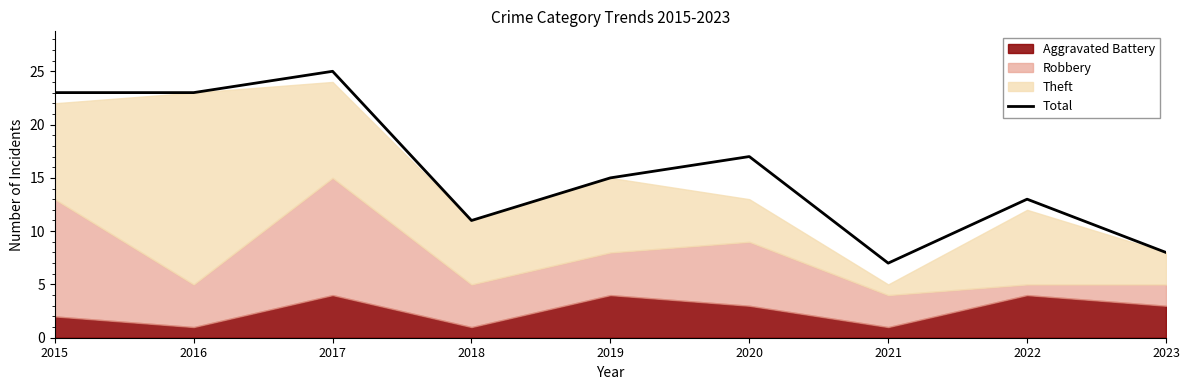

What is the approximate value at 2017?

25